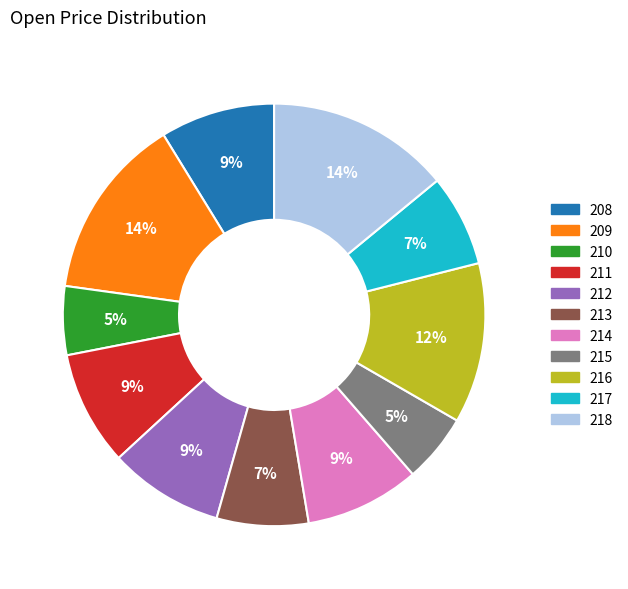

Between 213 and 215, which is larger?

213